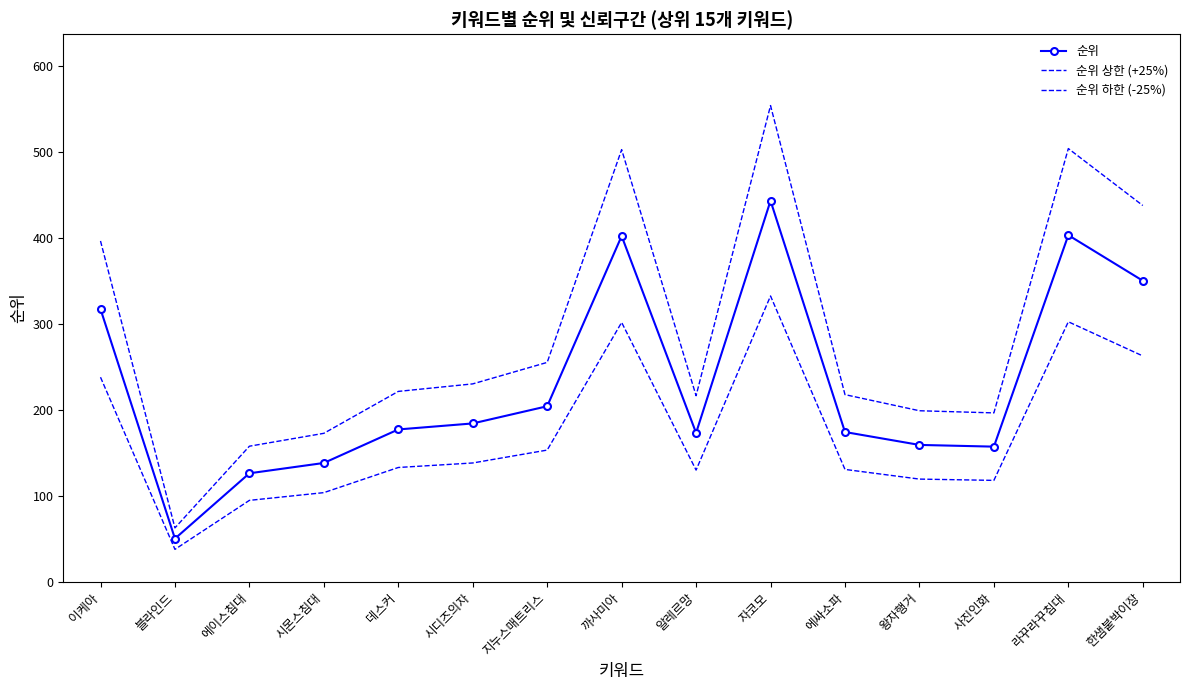

What is the total value across all series at 데스커?

531.0